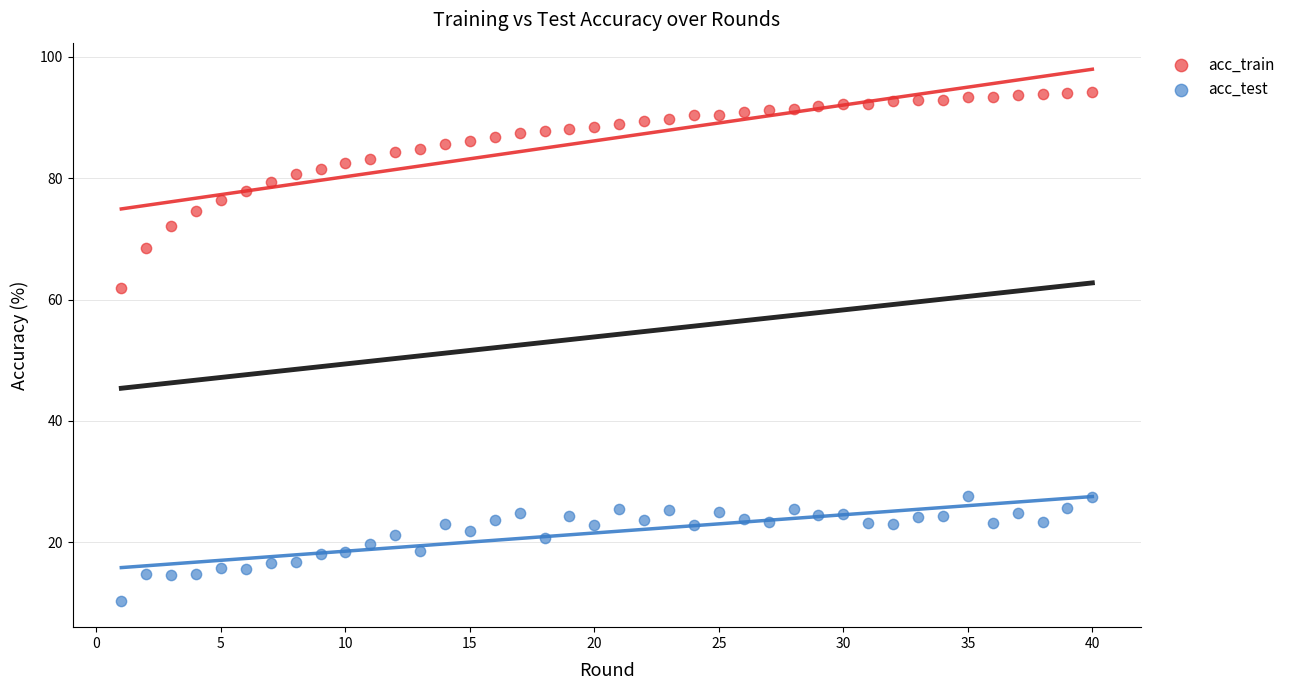

Which series reaches the maximum Y coordinate?

acc_train